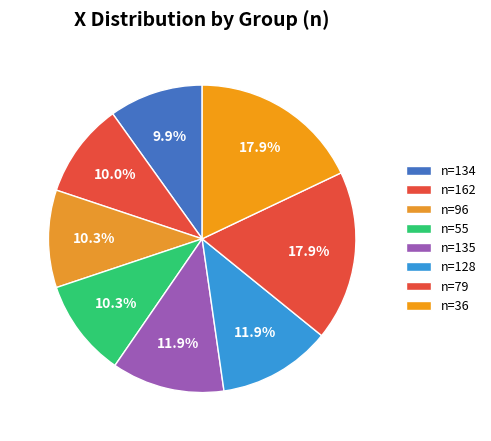

How many slices are in this pie chart?

8